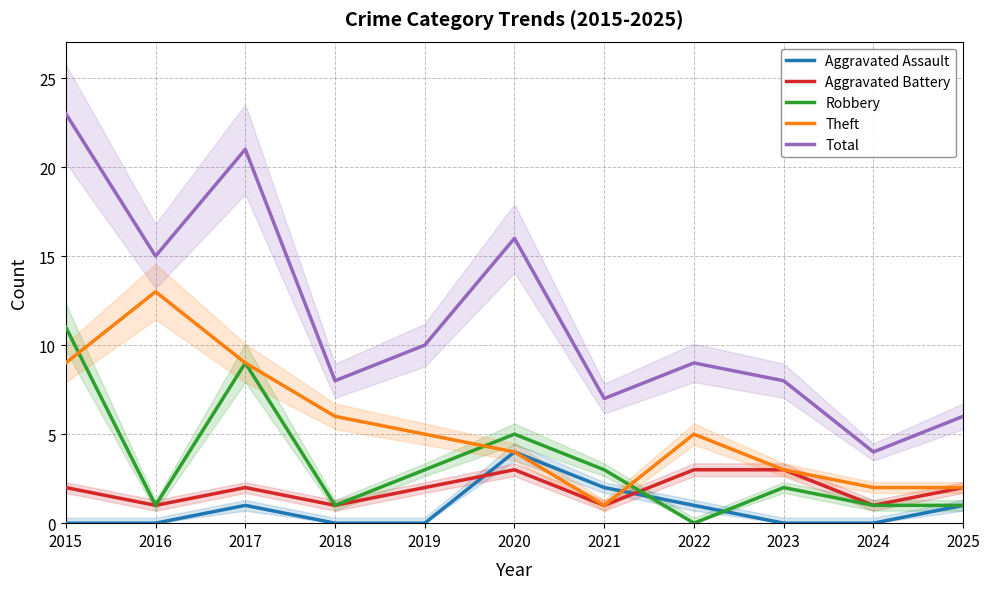

How many values in Robbery are above zero?

10